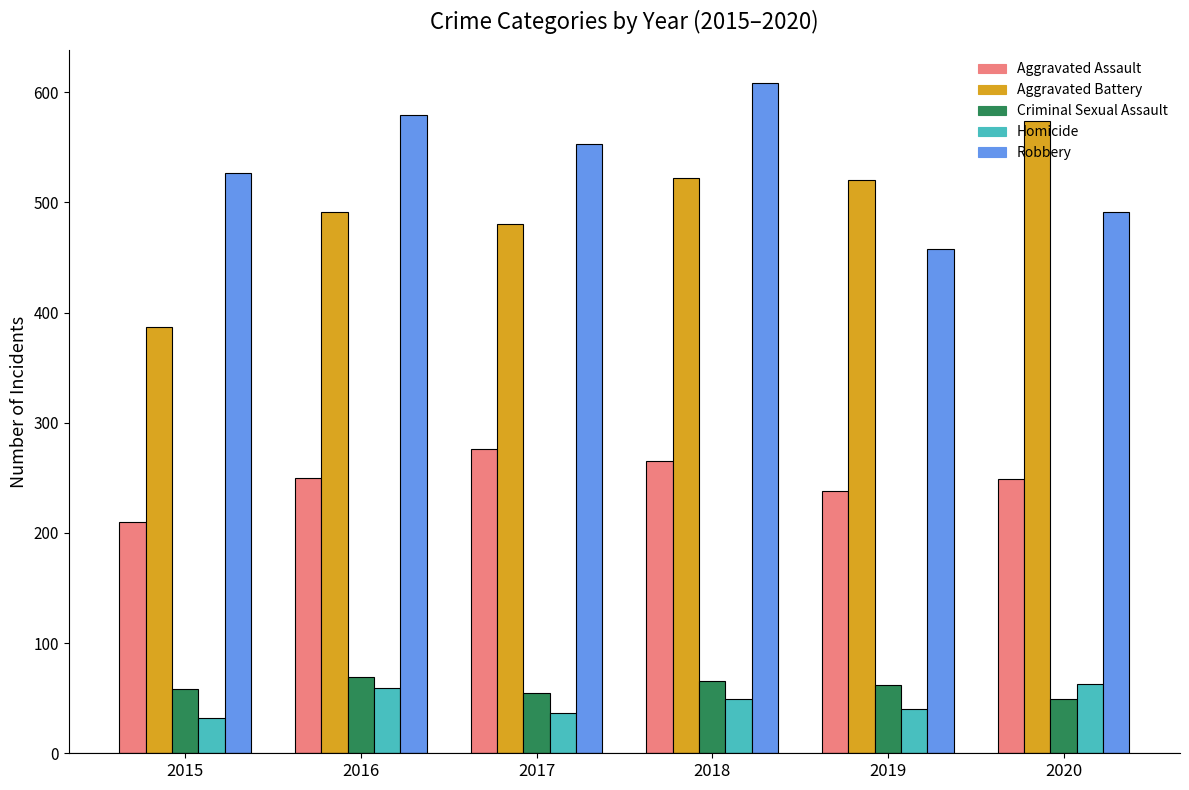

How many bars are there in total?

30